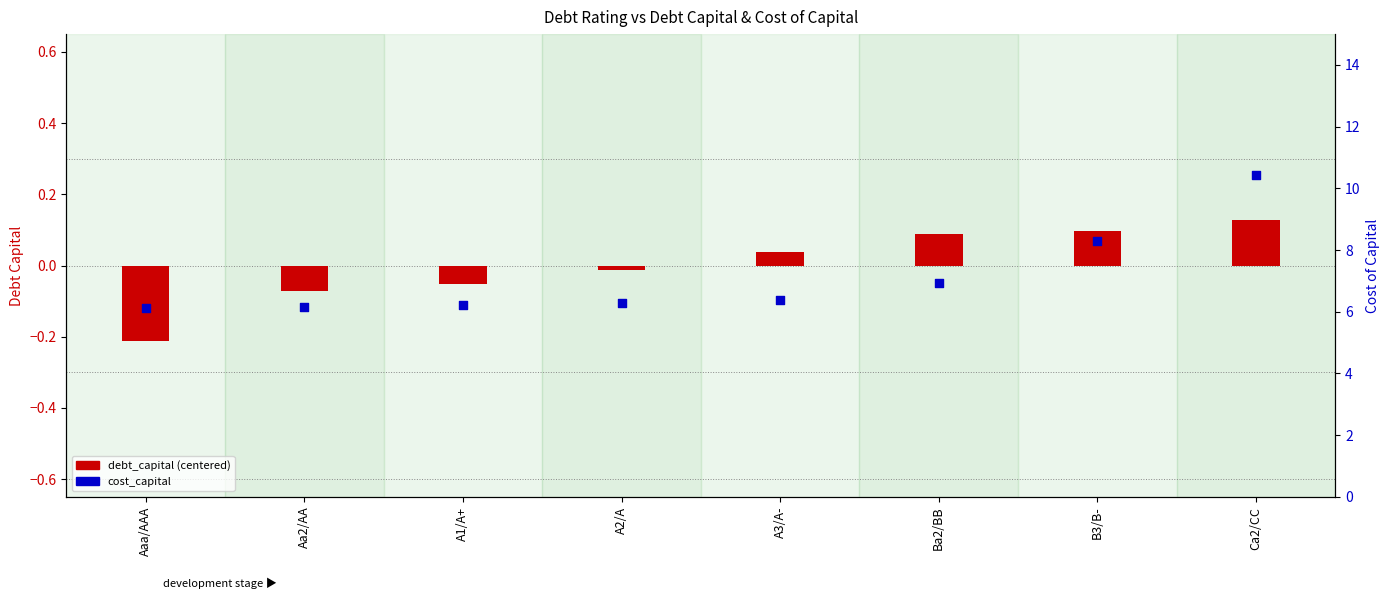

Which series has the largest total across all categories?

cost_capital